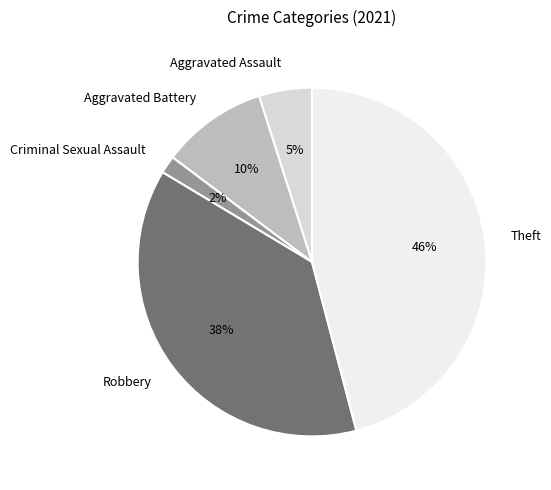

Which slice is the smallest?

Criminal Sexual Assault